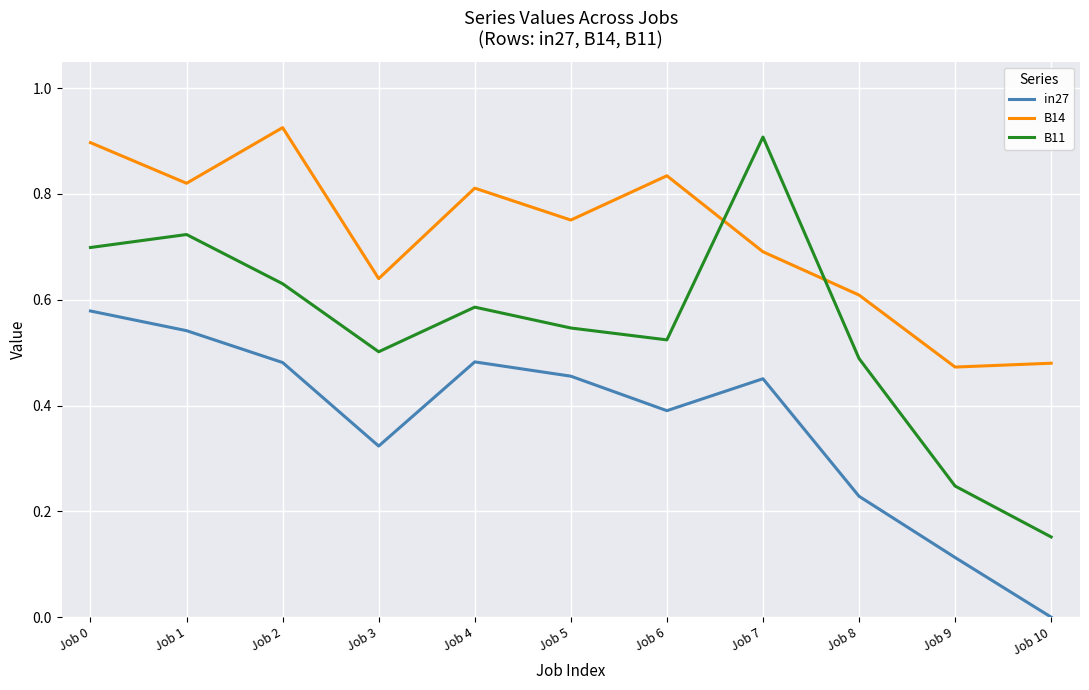

True or false: B11 has a value of 0.5 at Job 3.

True